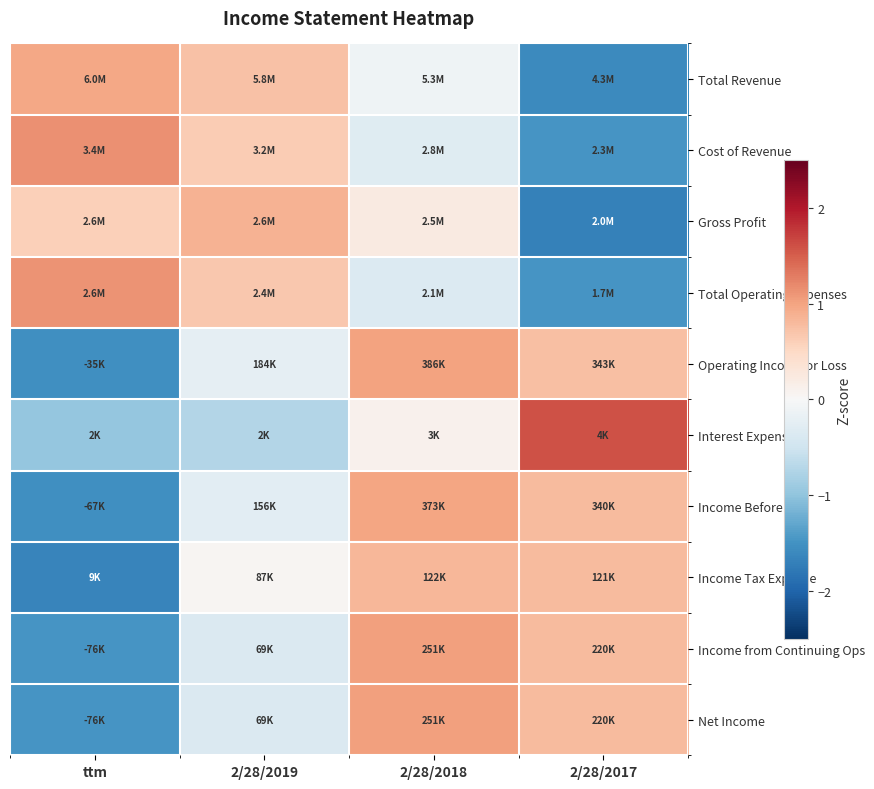

Which has a higher value, 2/28/2017 or 2/28/2019?

2/28/2019